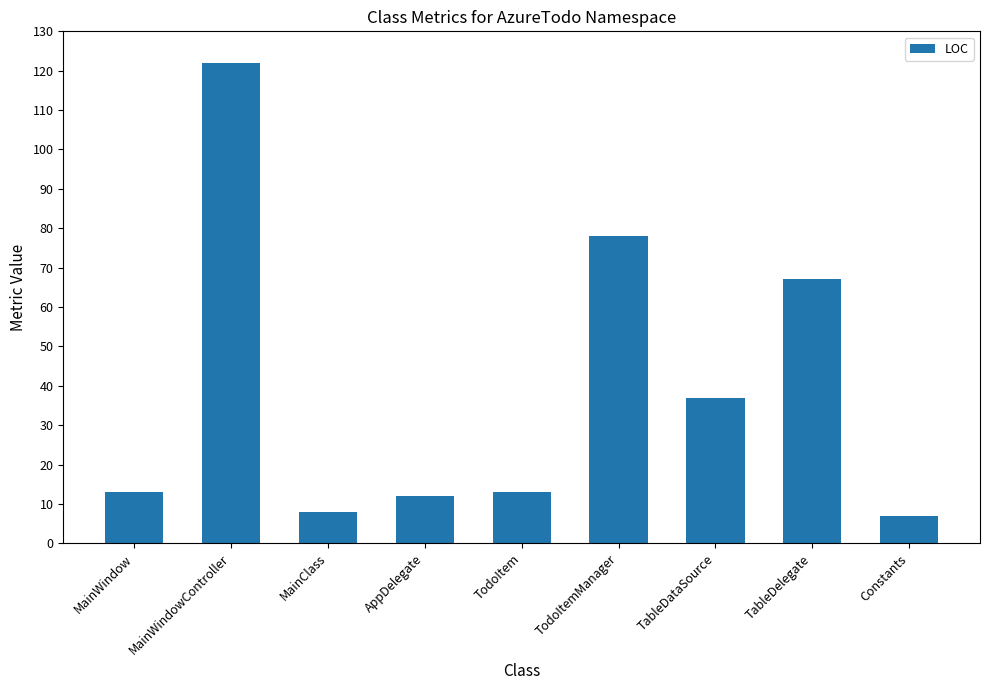

What is the difference between the values at MainWindow and TableDelegate?

54